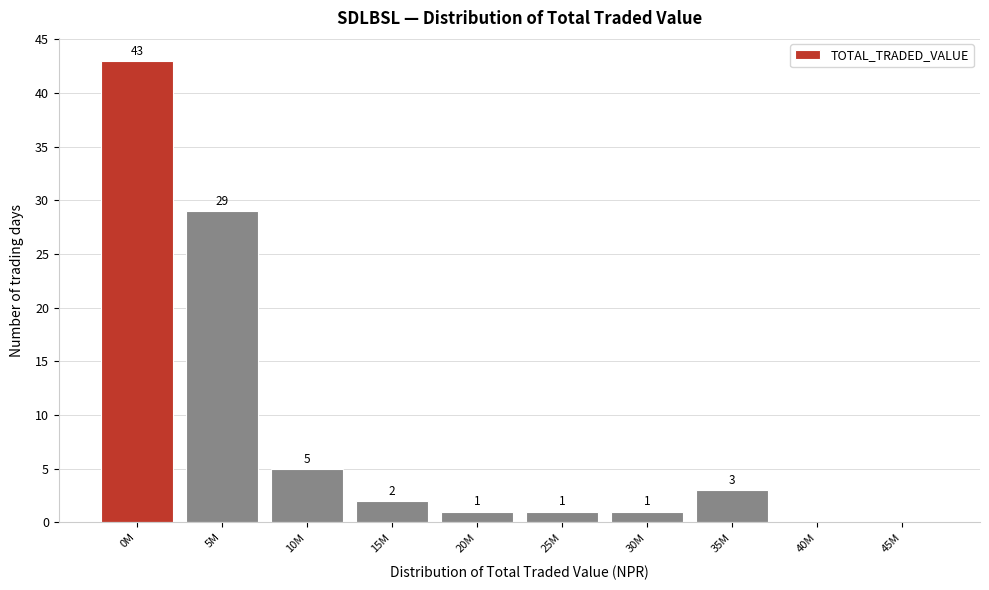

Reading right to left, list all the values displayed in this chart.

45M=0	40M=0	35M=3	30M=1	25M=1	20M=1	15M=2	10M=5	5M=29	0M=43